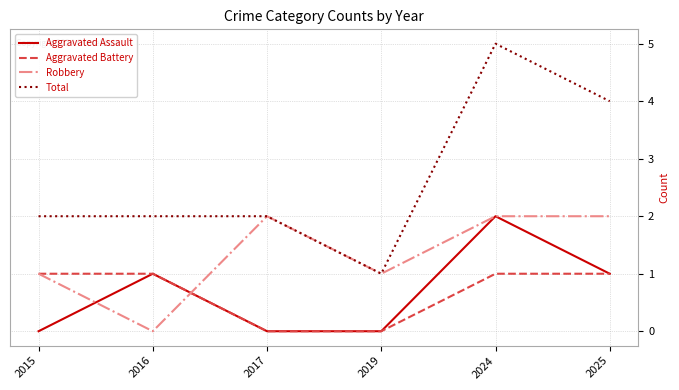

What is the difference between the maximum and minimum values in the Total series?

4